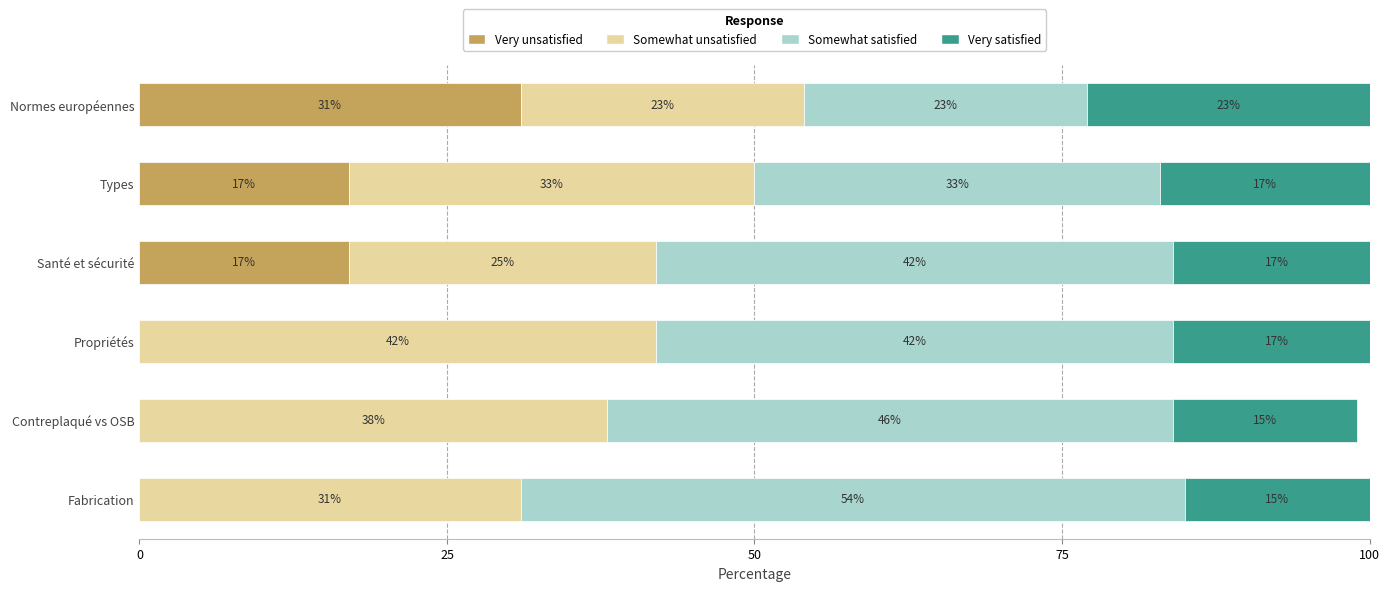

The Very unsatisfied series shows 7 at Santé et sécurité. True or false?

False